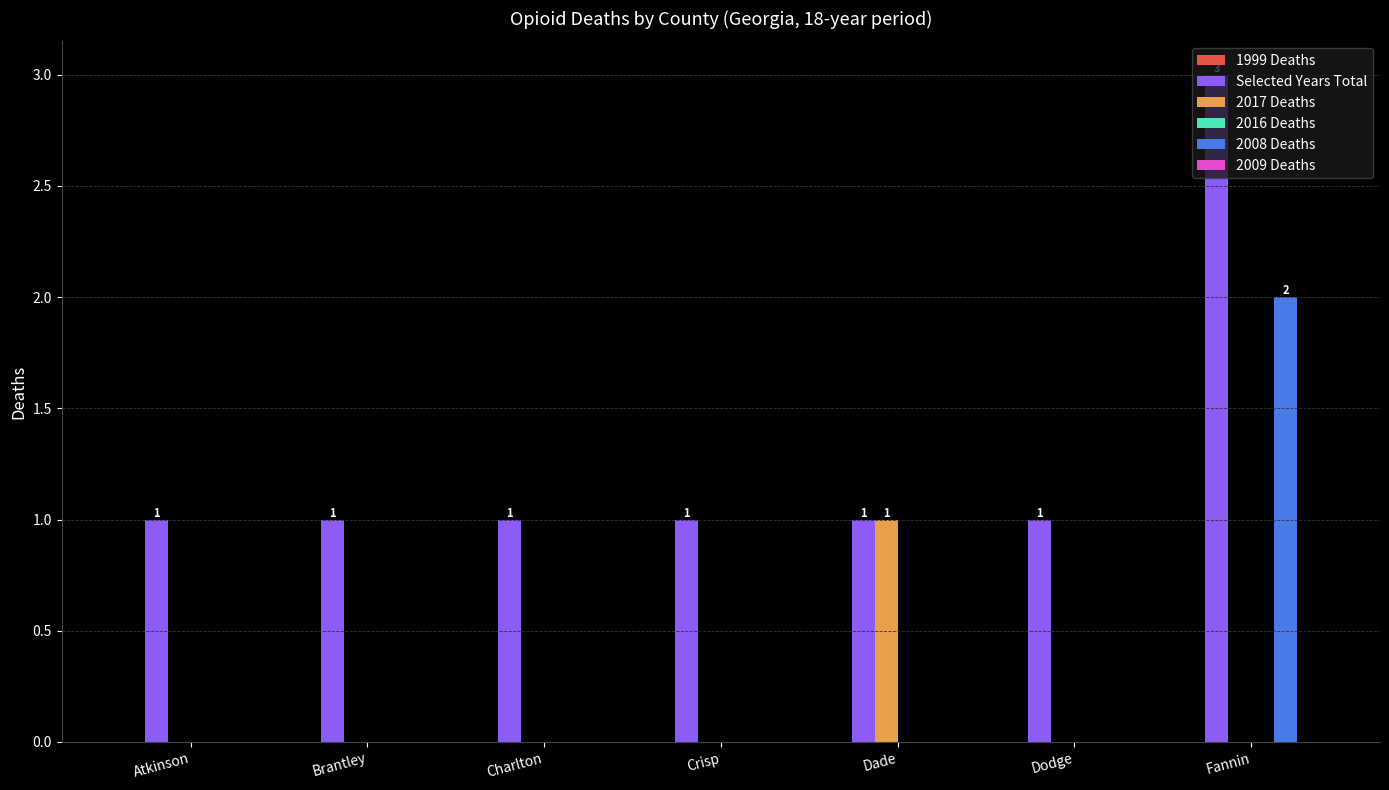

At which category does the chart reach its peak across all series?

Fannin